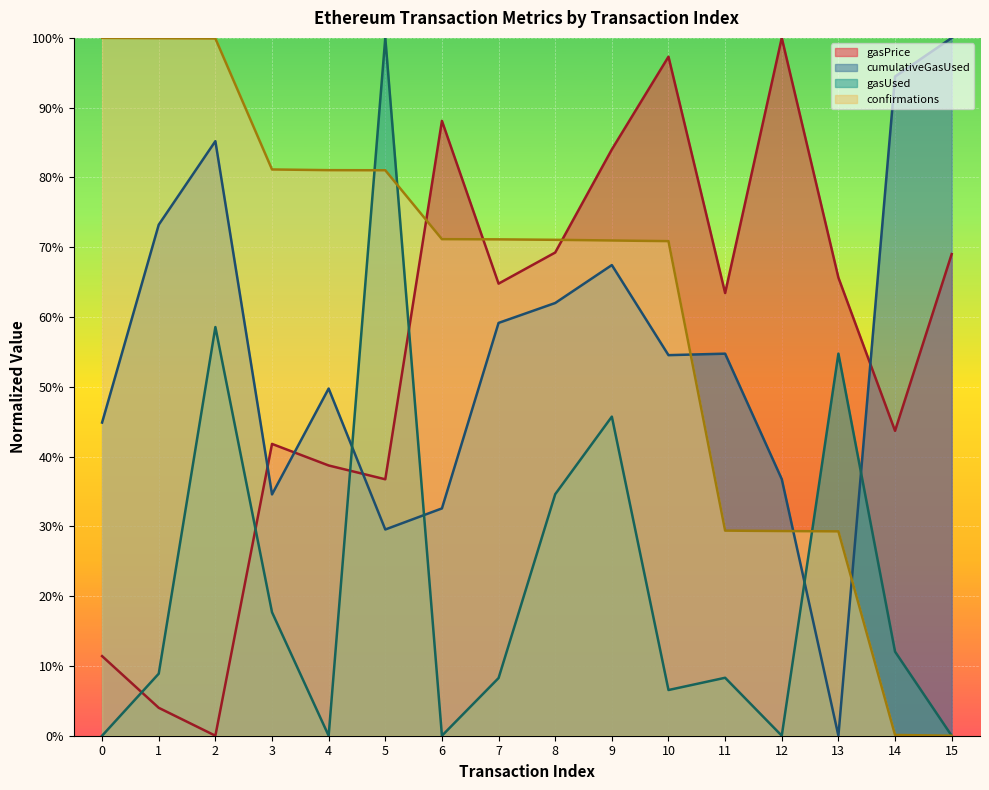

What is the difference between the gasUsed values at 10 and 14?

5.5